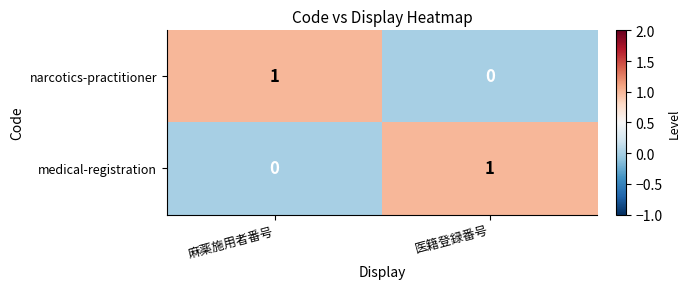

Which category has the highest value in the narcotics-practitioner series?

麻薬施用者番号